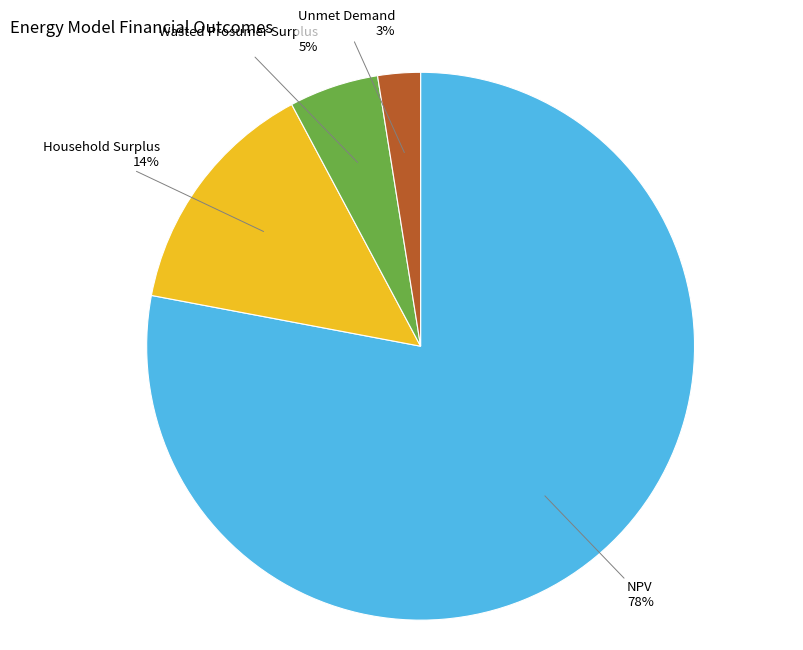

Is there a majority slice in this chart?

Yes